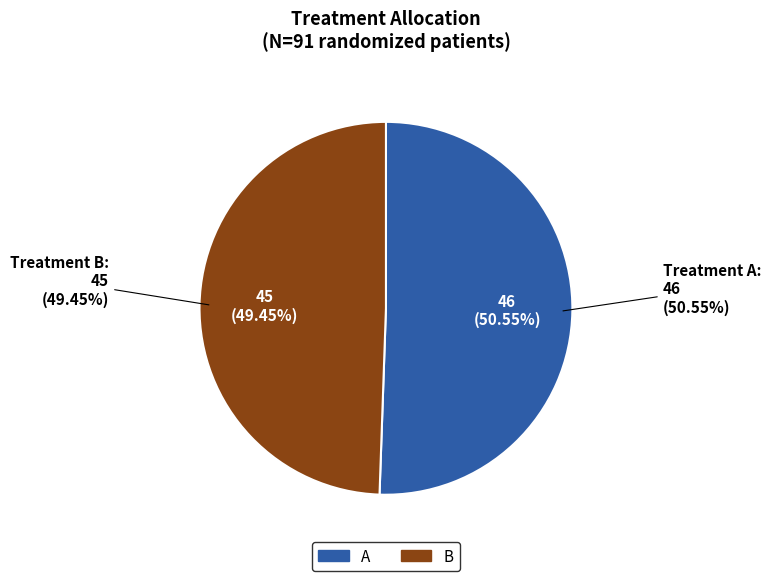

Count the number of slices in the pie.

2